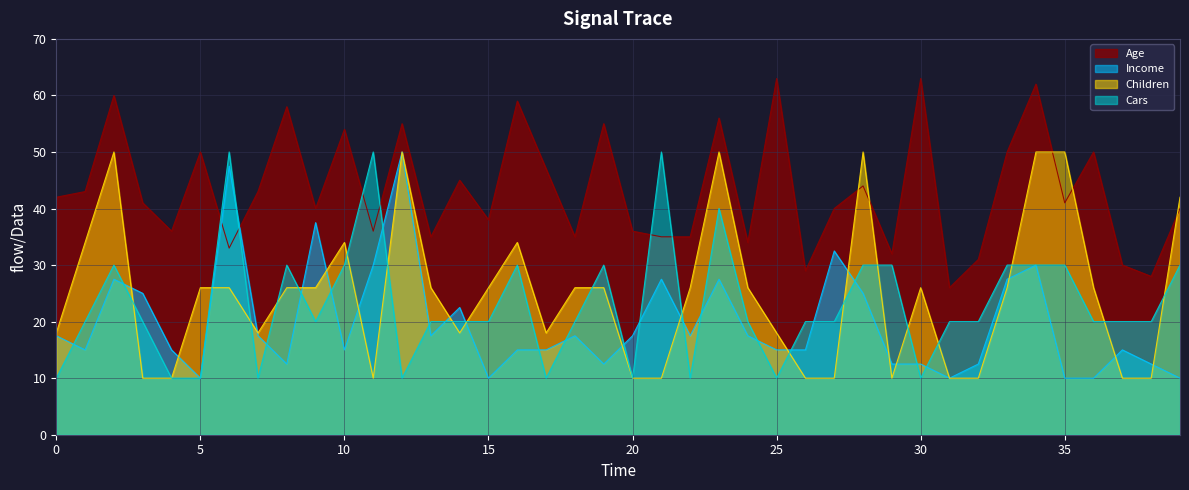

Rank the series at 60 from lowest to highest value.

Income, Cars, Children, Age